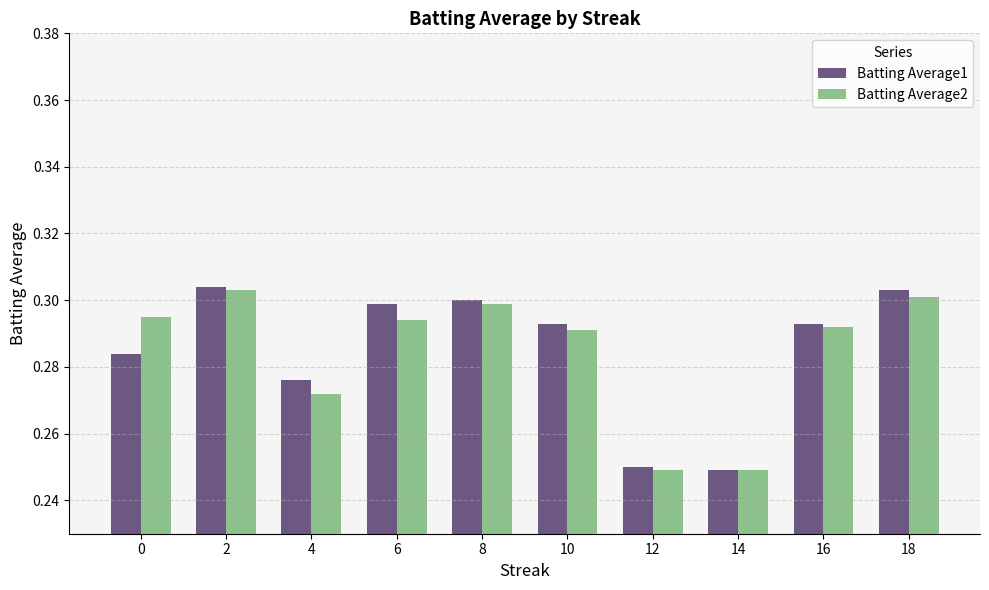

What is the total value across all series at 14?

0.5